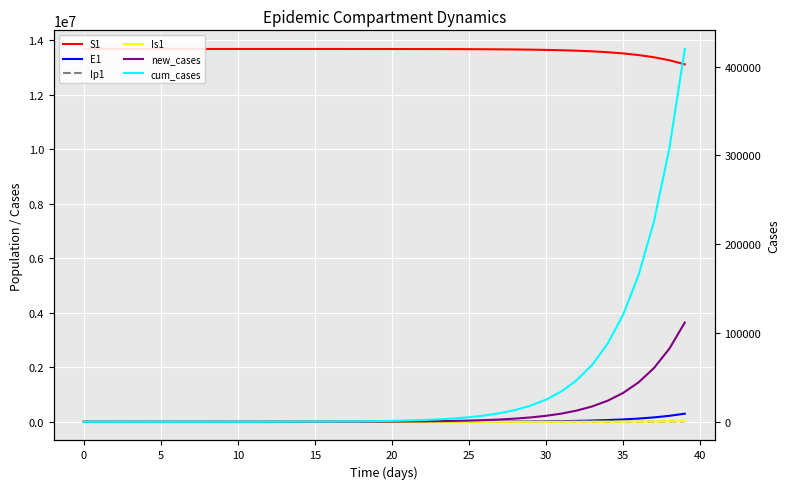

Does the chart display data point markers on the line(s)?

No